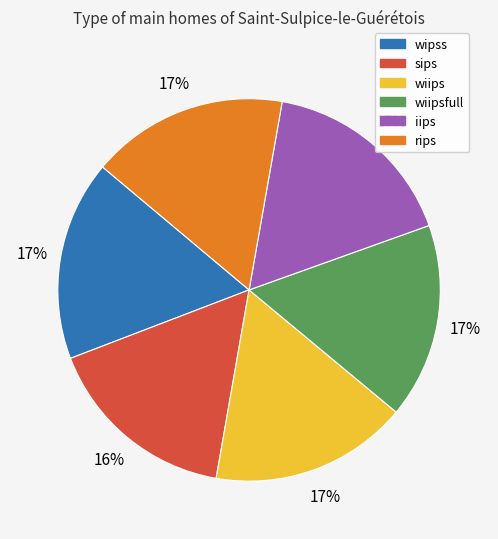

Does iips represent more than half of the total?

No